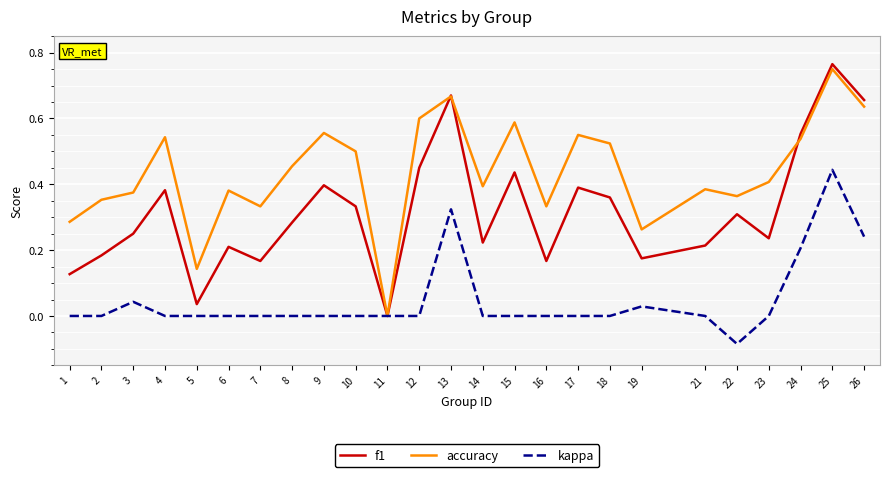

At which category does the chart reach its peak across all series?

25